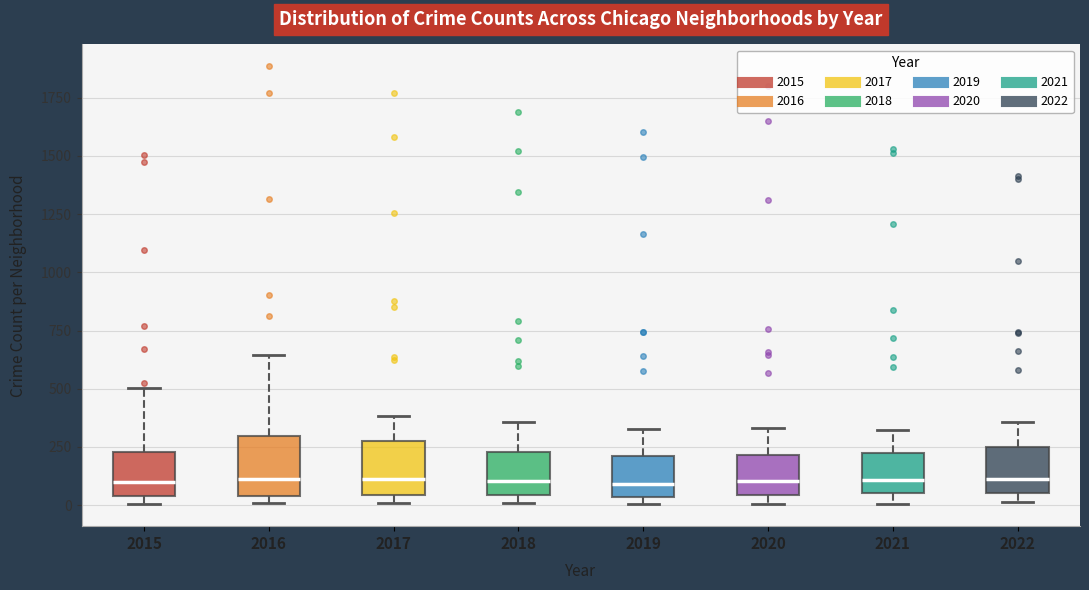

Reading left to right, read every box against the y-axis: the position of its median line, the range the box covers, and the ends of its whiskers. The values are not printed on the chart, so give them approximately, as read against the axis.

2015: median 100, box 50 to 250, whiskers 0 to 500
2016: median 100, box 50 to 300, whiskers 0 to 650
2017: median 100, box 50 to 250, whiskers 0 to 400
2018: median 100, box 50 to 250, whiskers 0 to 350
2019: median 100, box 50 to 200, whiskers 0 to 350
2020: median 100, box 50 to 200, whiskers 0 to 350
2021: median 100, box 50 to 250, whiskers 0 to 350
2022: median 100, box 50 to 250, whiskers 0 to 350